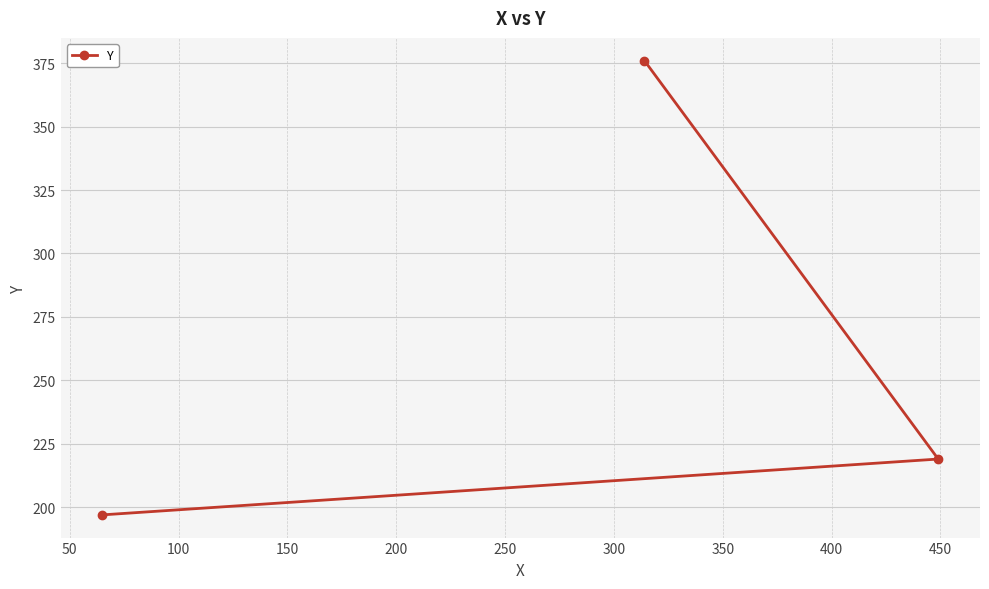

What is the difference between the maximum and second lowest values?

157